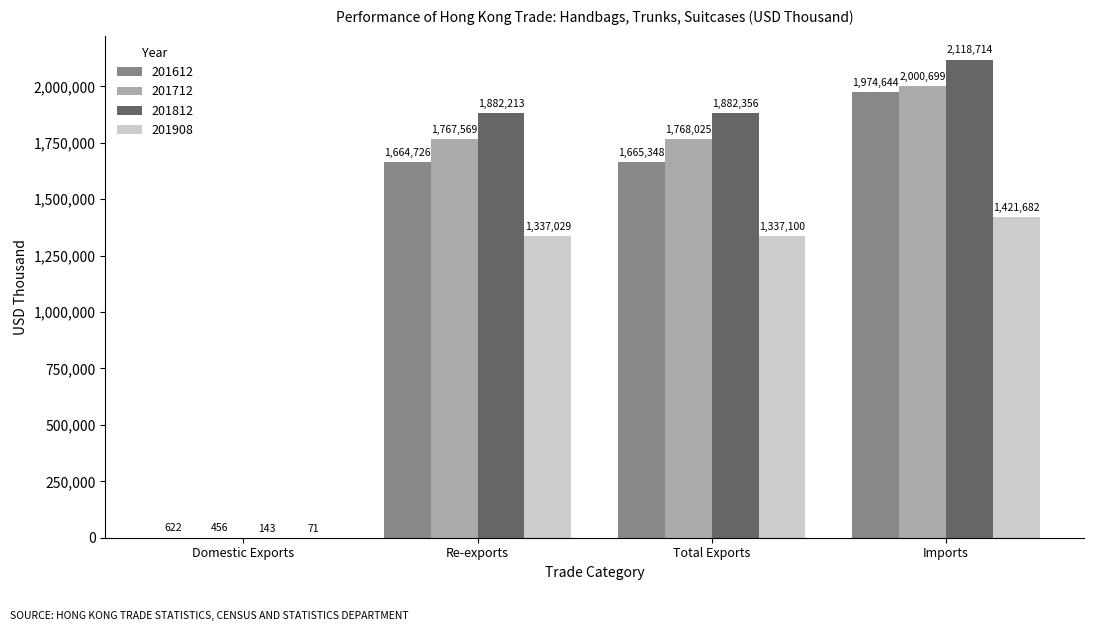

Are the bars grouped side by side (vs. stacked)?

Yes